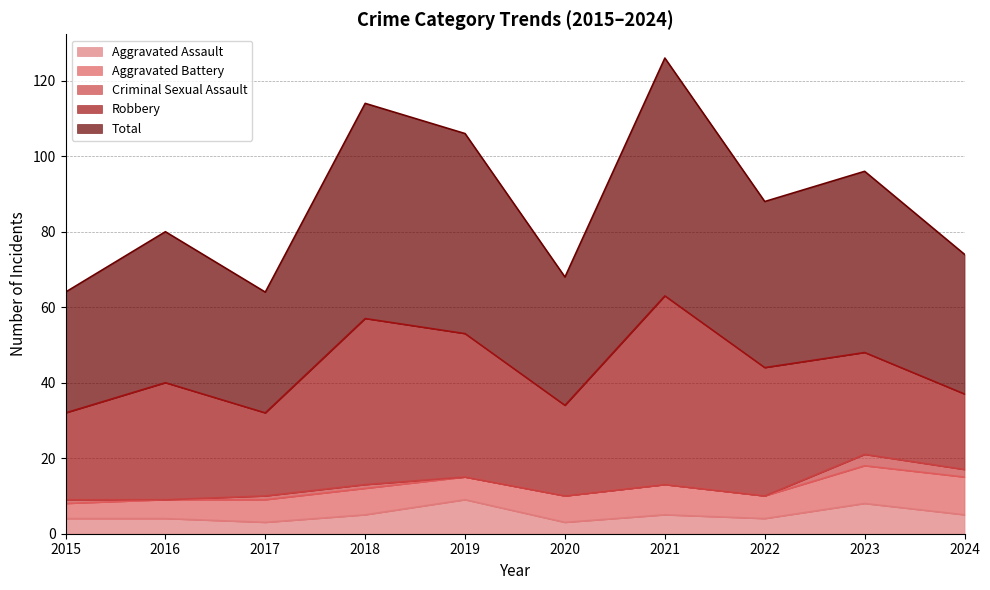

Where is the first local minimum for Total?

2017